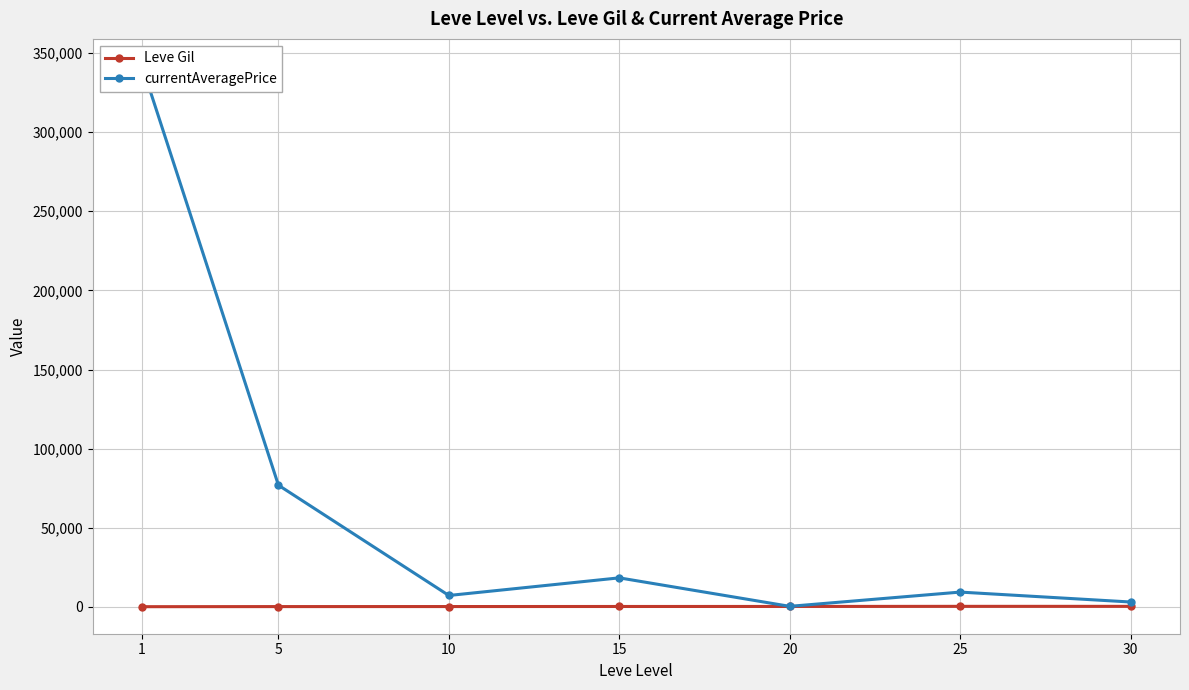

What is the sum of all currentAveragePrice values?

457016.0